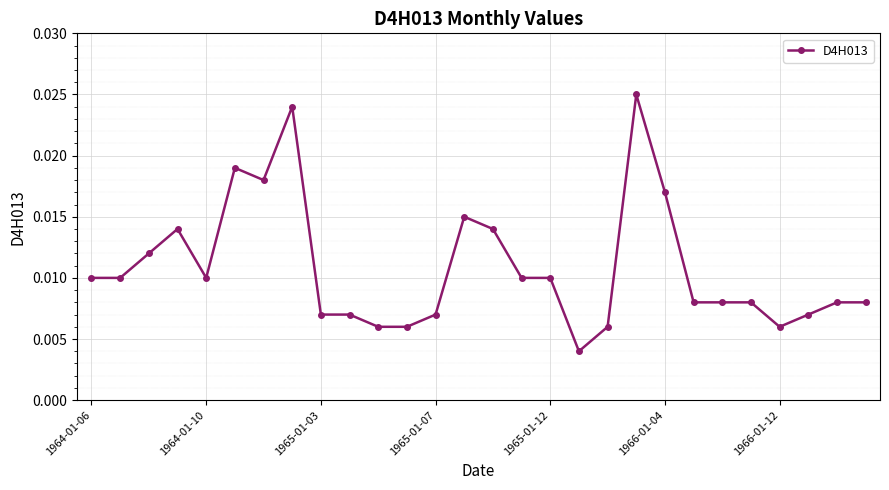

How many values are between 0 and 1?

28